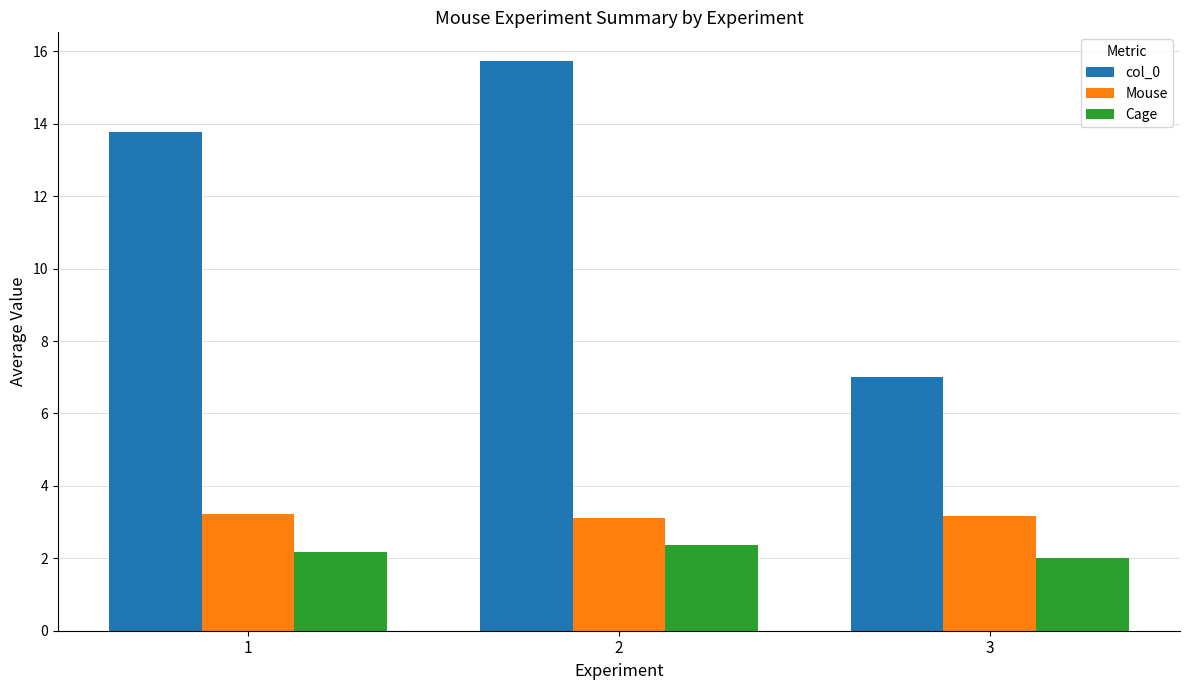

What is the difference between the maximum and minimum values in the Cage series?

0.4